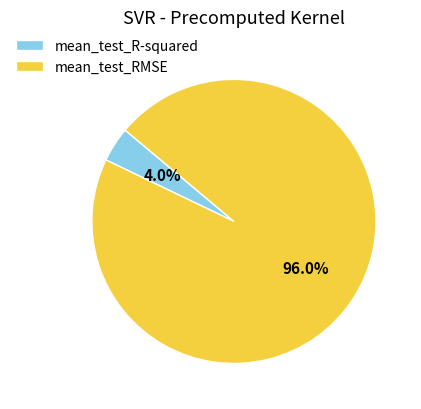

To the nearest percent, what is the average slice percentage?

50%